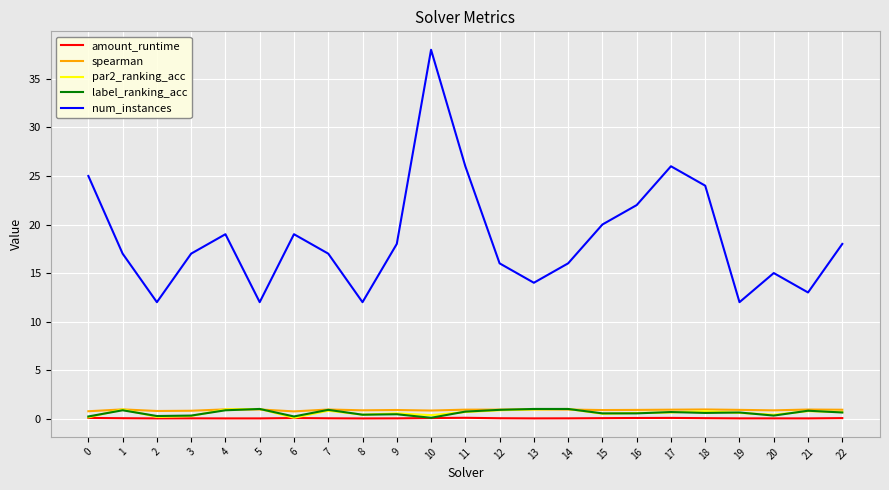

True or false: par2_ranking_acc has a value of 1.0 at 5.

True